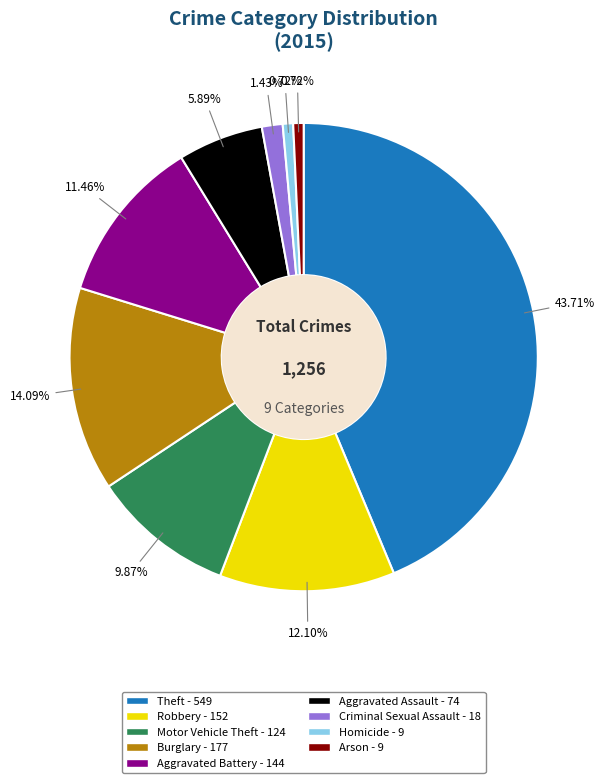

What percentage is the Arson slice, to the nearest percent?

1%